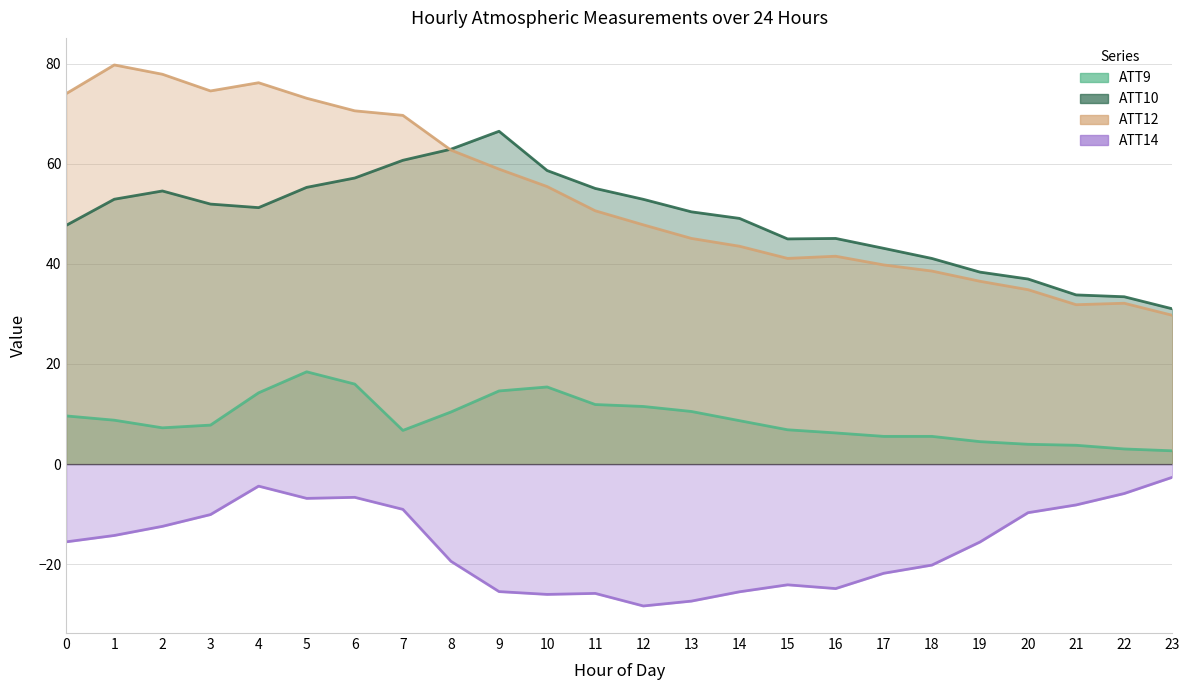

Reading left to right, extract all data points from this chart.

ATT9: 9.6	8.8	7.2	7.8	14.2	18.4	16.0	6.7	10.4	14.6	15.4	11.9	11.5	10.5	8.7	6.9	6.2	5.5	5.5	4.5	4.0	3.8	3.0	2.7
ATT10: 47.7	52.9	54.5	51.9	51.2	55.3	57.1	60.7	62.9	66.5	58.6	55.1	52.9	50.4	49.1	45.0	45.1	43.1	41.1	38.3	37.0	33.8	33.4	31.0
ATT12: 74.0	79.7	77.9	74.5	76.2	73.1	70.6	69.6	62.7	58.9	55.4	50.6	47.8	45.1	43.5	41.1	41.5	39.8	38.6	36.5	34.8	31.8	32.1	29.7
ATT14: -15.5	-14.3	-12.4	-10.1	-4.4	-6.8	-6.6	-9.0	-19.4	-25.5	-26.0	-25.8	-28.3	-27.4	-25.5	-24.1	-24.9	-21.8	-20.2	-15.6	-9.7	-8.2	-5.9	-2.6